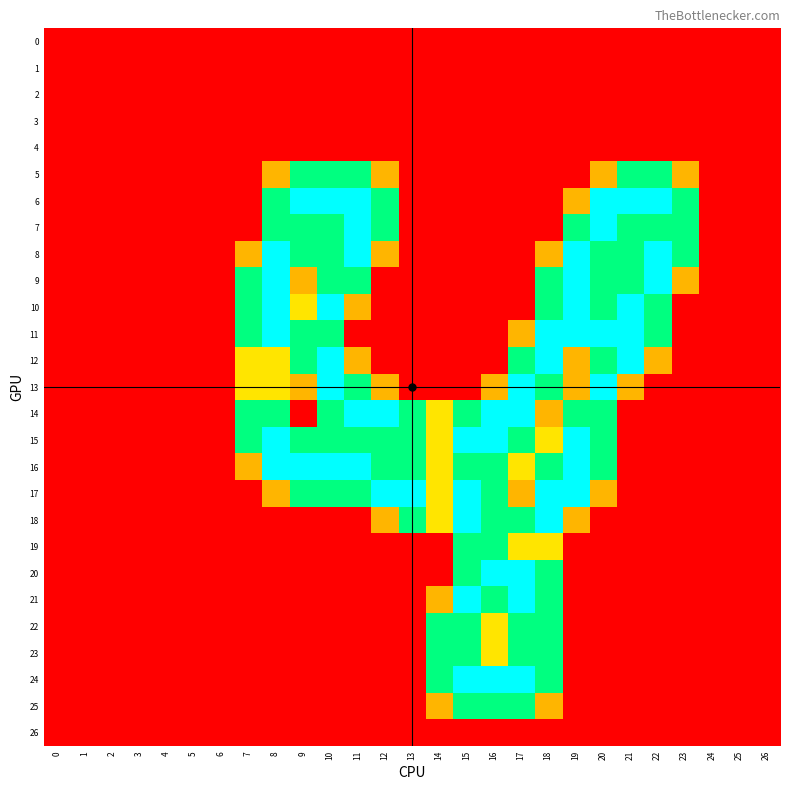

Reading right to left, list all the values displayed in this chart.

0: 26=0.0	25=0.0	24=0.0	23=0.0	22=0.0	21=0.0	20=0.0	19=0.0	18=0.0	17=0.0	16=0.0	15=0.0	14=0.0	13=0.0	12=0.0	11=0.0	10=0.0	9=0.0	8=0.0	7=0.0	6=0.0	5=0.0	4=0.0	3=0.0	2=0.0	1=0.0	0=0.0
1: 26=0.0	25=0.0	24=0.0	23=0.0	22=0.0	21=0.0	20=0.0	19=0.0	18=0.0	17=0.0	16=0.0	15=0.0	14=0.0	13=0.0	12=0.0	11=0.0	10=0.0	9=0.0	8=0.0	7=0.0	6=0.0	5=0.0	4=0.0	3=0.0	2=0.0	1=0.0	0=0.0
2: 26=0.0	25=0.0	24=0.0	23=0.0	22=0.0	21=0.0	20=0.0	19=0.0	18=0.0	17=0.0	16=0.0	15=0.0	14=0.0	13=0.0	12=0.0	11=0.0	10=0.0	9=0.0	8=0.0	7=0.0	6=0.0	5=0.0	4=0.0	3=0.0	2=0.0	1=0.0	0=0.0
3: 26=0.0	25=0.0	24=0.0	23=0.0	22=0.0	21=0.0	20=0.0	19=0.0	18=0.0	17=0.0	16=0.0	15=0.0	14=0.0	13=0.0	12=0.0	11=0.0	10=0.0	9=0.0	8=0.0	7=0.0	6=0.0	5=0.0	4=0.0	3=0.0	2=0.0	1=0.0	0=0.0
4: 26=0.0	25=0.0	24=0.0	23=0.0	22=0.0	21=0.0	20=0.0	19=0.0	18=0.0	17=0.0	16=0.0	15=0.0	14=0.0	13=0.0	12=0.0	11=0.0	10=0.0	9=0.0	8=0.0	7=0.0	6=0.0	5=0.0	4=0.0	3=0.0	2=0.0	1=0.0	0=0.0
5: 26=0.0	25=0.0	24=0.0	23=0.8	22=1.5	21=1.5	20=0.8	19=0.0	18=0.0	17=0.0	16=0.0	15=0.0	14=0.0	13=0.0	12=0.8	11=1.5	10=1.5	9=1.5	8=0.8	7=0.0	6=0.0	5=0.0	4=0.0	3=0.0	2=0.0	1=0.0	0=0.0
6: 26=0.0	25=0.0	24=0.0	23=1.5	22=2.0	21=2.0	20=2.0	19=0.8	18=0.0	17=0.0	16=0.0	15=0.0	14=0.0	13=0.0	12=1.5	11=2.0	10=2.0	9=2.0	8=1.5	7=0.0	6=0.0	5=0.0	4=0.0	3=0.0	2=0.0	1=0.0	0=0.0
7: 26=0.0	25=0.0	24=0.0	23=1.5	22=1.5	21=1.5	20=2.0	19=1.5	18=0.0	17=0.0	16=0.0	15=0.0	14=0.0	13=0.0	12=1.5	11=2.0	10=1.5	9=1.5	8=1.5	7=0.0	6=0.0	5=0.0	4=0.0	3=0.0	2=0.0	1=0.0	0=0.0
8: 26=0.0	25=0.0	24=0.0	23=1.5	22=2.0	21=1.5	20=1.5	19=2.0	18=0.8	17=0.0	16=0.0	15=0.0	14=0.0	13=0.0	12=0.8	11=2.0	10=1.5	9=1.5	8=2.0	7=0.8	6=0.0	5=0.0	4=0.0	3=0.0	2=0.0	1=0.0	0=0.0
9: 26=0.0	25=0.0	24=0.0	23=0.8	22=2.0	21=1.5	20=1.5	19=2.0	18=1.5	17=0.0	16=0.0	15=0.0	14=0.0	13=0.0	12=0.0	11=1.5	10=1.5	9=0.8	8=2.0	7=1.5	6=0.0	5=0.0	4=0.0	3=0.0	2=0.0	1=0.0	0=0.0
10: 26=0.0	25=0.0	24=0.0	23=0.0	22=1.5	21=2.0	20=1.5	19=2.0	18=1.5	17=0.0	16=0.0	15=0.0	14=0.0	13=0.0	12=0.0	11=0.8	10=2.0	9=1.0	8=2.0	7=1.5	6=0.0	5=0.0	4=0.0	3=0.0	2=0.0	1=0.0	0=0.0
11: 26=0.0	25=0.0	24=0.0	23=0.0	22=1.5	21=2.0	20=2.0	19=2.0	18=2.0	17=0.8	16=0.0	15=0.0	14=0.0	13=0.0	12=0.0	11=0.0	10=1.5	9=1.5	8=2.0	7=1.5	6=0.0	5=0.0	4=0.0	3=0.0	2=0.0	1=0.0	0=0.0
12: 26=0.0	25=0.0	24=0.0	23=0.0	22=0.8	21=2.0	20=1.5	19=0.8	18=2.0	17=1.5	16=0.0	15=0.0	14=0.0	13=0.0	12=0.0	11=0.8	10=2.0	9=1.5	8=1.0	7=1.0	6=0.0	5=0.0	4=0.0	3=0.0	2=0.0	1=0.0	0=0.0
13: 26=0.0	25=0.0	24=0.0	23=0.0	22=0.0	21=0.8	20=2.0	19=0.8	18=1.5	17=2.0	16=0.8	15=0.0	14=0.0	13=0.0	12=0.8	11=1.5	10=2.0	9=0.8	8=1.0	7=1.0	6=0.0	5=0.0	4=0.0	3=0.0	2=0.0	1=0.0	0=0.0
14: 26=0.0	25=0.0	24=0.0	23=0.0	22=0.0	21=0.0	20=1.5	19=1.5	18=0.8	17=2.0	16=2.0	15=1.5	14=1.0	13=1.5	12=2.0	11=2.0	10=1.5	9=0.0	8=1.5	7=1.5	6=0.0	5=0.0	4=0.0	3=0.0	2=0.0	1=0.0	0=0.0
15: 26=0.0	25=0.0	24=0.0	23=0.0	22=0.0	21=0.0	20=1.5	19=2.0	18=1.0	17=1.5	16=2.0	15=2.0	14=1.0	13=1.5	12=1.5	11=1.5	10=1.5	9=1.5	8=2.0	7=1.5	6=0.0	5=0.0	4=0.0	3=0.0	2=0.0	1=0.0	0=0.0
16: 26=0.0	25=0.0	24=0.0	23=0.0	22=0.0	21=0.0	20=1.5	19=2.0	18=1.5	17=1.0	16=1.5	15=1.5	14=1.0	13=1.5	12=1.5	11=2.0	10=2.0	9=2.0	8=2.0	7=0.8	6=0.0	5=0.0	4=0.0	3=0.0	2=0.0	1=0.0	0=0.0
17: 26=0.0	25=0.0	24=0.0	23=0.0	22=0.0	21=0.0	20=0.8	19=2.0	18=2.0	17=0.8	16=1.5	15=2.0	14=1.0	13=2.0	12=2.0	11=1.5	10=1.5	9=1.5	8=0.8	7=0.0	6=0.0	5=0.0	4=0.0	3=0.0	2=0.0	1=0.0	0=0.0
18: 26=0.0	25=0.0	24=0.0	23=0.0	22=0.0	21=0.0	20=0.0	19=0.8	18=2.0	17=1.5	16=1.5	15=2.0	14=1.0	13=1.5	12=0.8	11=0.0	10=0.0	9=0.0	8=0.0	7=0.0	6=0.0	5=0.0	4=0.0	3=0.0	2=0.0	1=0.0	0=0.0
19: 26=0.0	25=0.0	24=0.0	23=0.0	22=0.0	21=0.0	20=0.0	19=0.0	18=1.0	17=1.0	16=1.5	15=1.5	14=0.0	13=0.0	12=0.0	11=0.0	10=0.0	9=0.0	8=0.0	7=0.0	6=0.0	5=0.0	4=0.0	3=0.0	2=0.0	1=0.0	0=0.0
20: 26=0.0	25=0.0	24=0.0	23=0.0	22=0.0	21=0.0	20=0.0	19=0.0	18=1.5	17=2.0	16=2.0	15=1.5	14=0.0	13=0.0	12=0.0	11=0.0	10=0.0	9=0.0	8=0.0	7=0.0	6=0.0	5=0.0	4=0.0	3=0.0	2=0.0	1=0.0	0=0.0
21: 26=0.0	25=0.0	24=0.0	23=0.0	22=0.0	21=0.0	20=0.0	19=0.0	18=1.5	17=2.0	16=1.5	15=2.0	14=0.8	13=0.0	12=0.0	11=0.0	10=0.0	9=0.0	8=0.0	7=0.0	6=0.0	5=0.0	4=0.0	3=0.0	2=0.0	1=0.0	0=0.0
22: 26=0.0	25=0.0	24=0.0	23=0.0	22=0.0	21=0.0	20=0.0	19=0.0	18=1.5	17=1.5	16=1.0	15=1.5	14=1.5	13=0.0	12=0.0	11=0.0	10=0.0	9=0.0	8=0.0	7=0.0	6=0.0	5=0.0	4=0.0	3=0.0	2=0.0	1=0.0	0=0.0
23: 26=0.0	25=0.0	24=0.0	23=0.0	22=0.0	21=0.0	20=0.0	19=0.0	18=1.5	17=1.5	16=1.0	15=1.5	14=1.5	13=0.0	12=0.0	11=0.0	10=0.0	9=0.0	8=0.0	7=0.0	6=0.0	5=0.0	4=0.0	3=0.0	2=0.0	1=0.0	0=0.0
24: 26=0.0	25=0.0	24=0.0	23=0.0	22=0.0	21=0.0	20=0.0	19=0.0	18=1.5	17=2.0	16=2.0	15=2.0	14=1.5	13=0.0	12=0.0	11=0.0	10=0.0	9=0.0	8=0.0	7=0.0	6=0.0	5=0.0	4=0.0	3=0.0	2=0.0	1=0.0	0=0.0
25: 26=0.0	25=0.0	24=0.0	23=0.0	22=0.0	21=0.0	20=0.0	19=0.0	18=0.8	17=1.5	16=1.5	15=1.5	14=0.8	13=0.0	12=0.0	11=0.0	10=0.0	9=0.0	8=0.0	7=0.0	6=0.0	5=0.0	4=0.0	3=0.0	2=0.0	1=0.0	0=0.0
26: 26=0.0	25=0.0	24=0.0	23=0.0	22=0.0	21=0.0	20=0.0	19=0.0	18=0.0	17=0.0	16=0.0	15=0.0	14=0.0	13=0.0	12=0.0	11=0.0	10=0.0	9=0.0	8=0.0	7=0.0	6=0.0	5=0.0	4=0.0	3=0.0	2=0.0	1=0.0	0=0.0